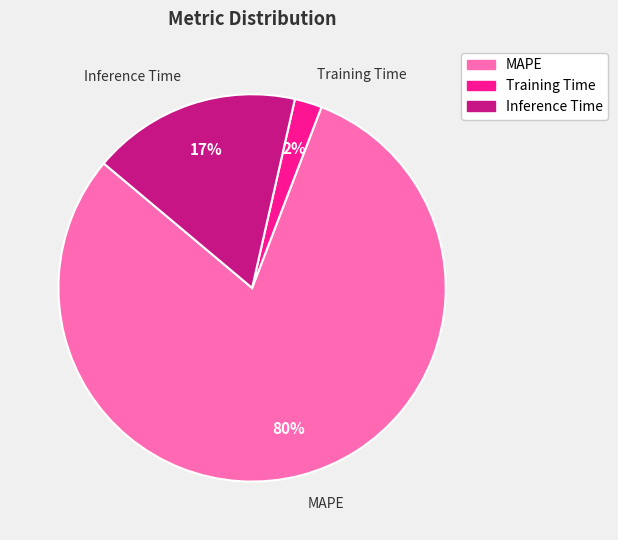

How many segments does this pie chart have?

3